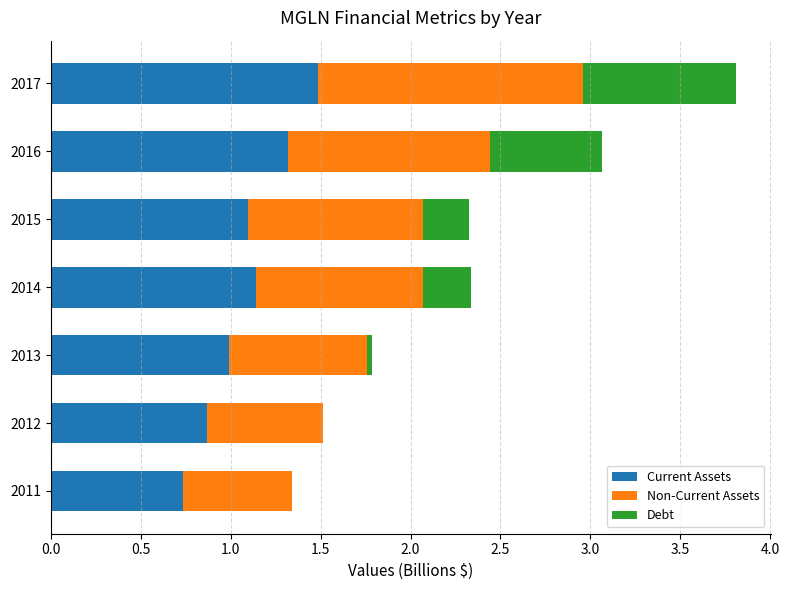

At which category is the sum across all series the highest?

2017